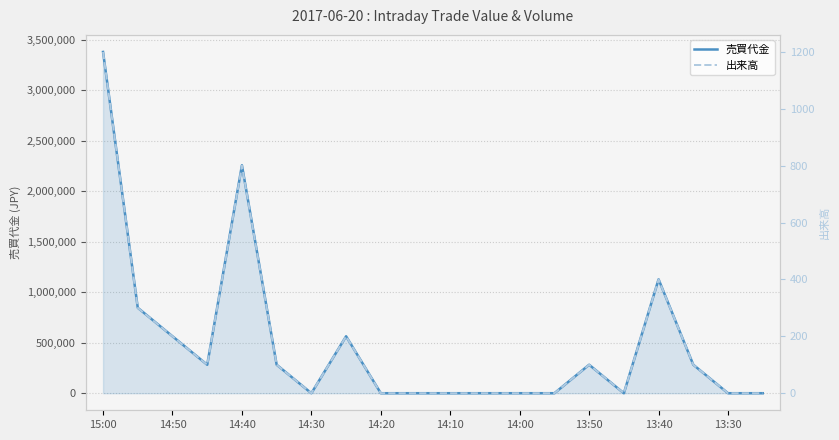

How many values in the 売買代金 series are below 282000?

10